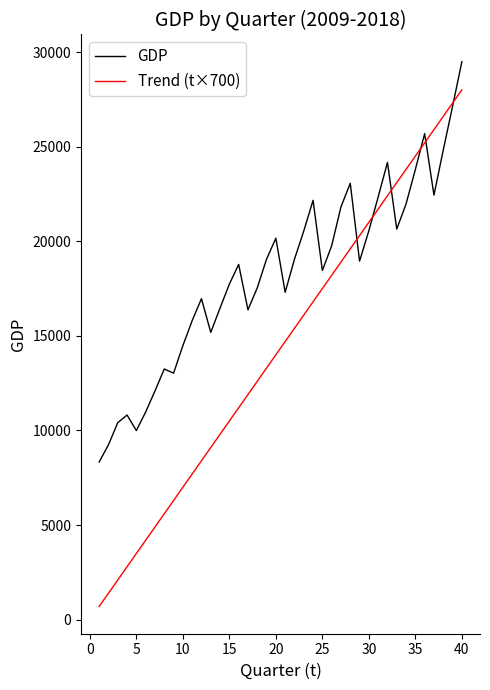

How many categories are shown in the chart?

40